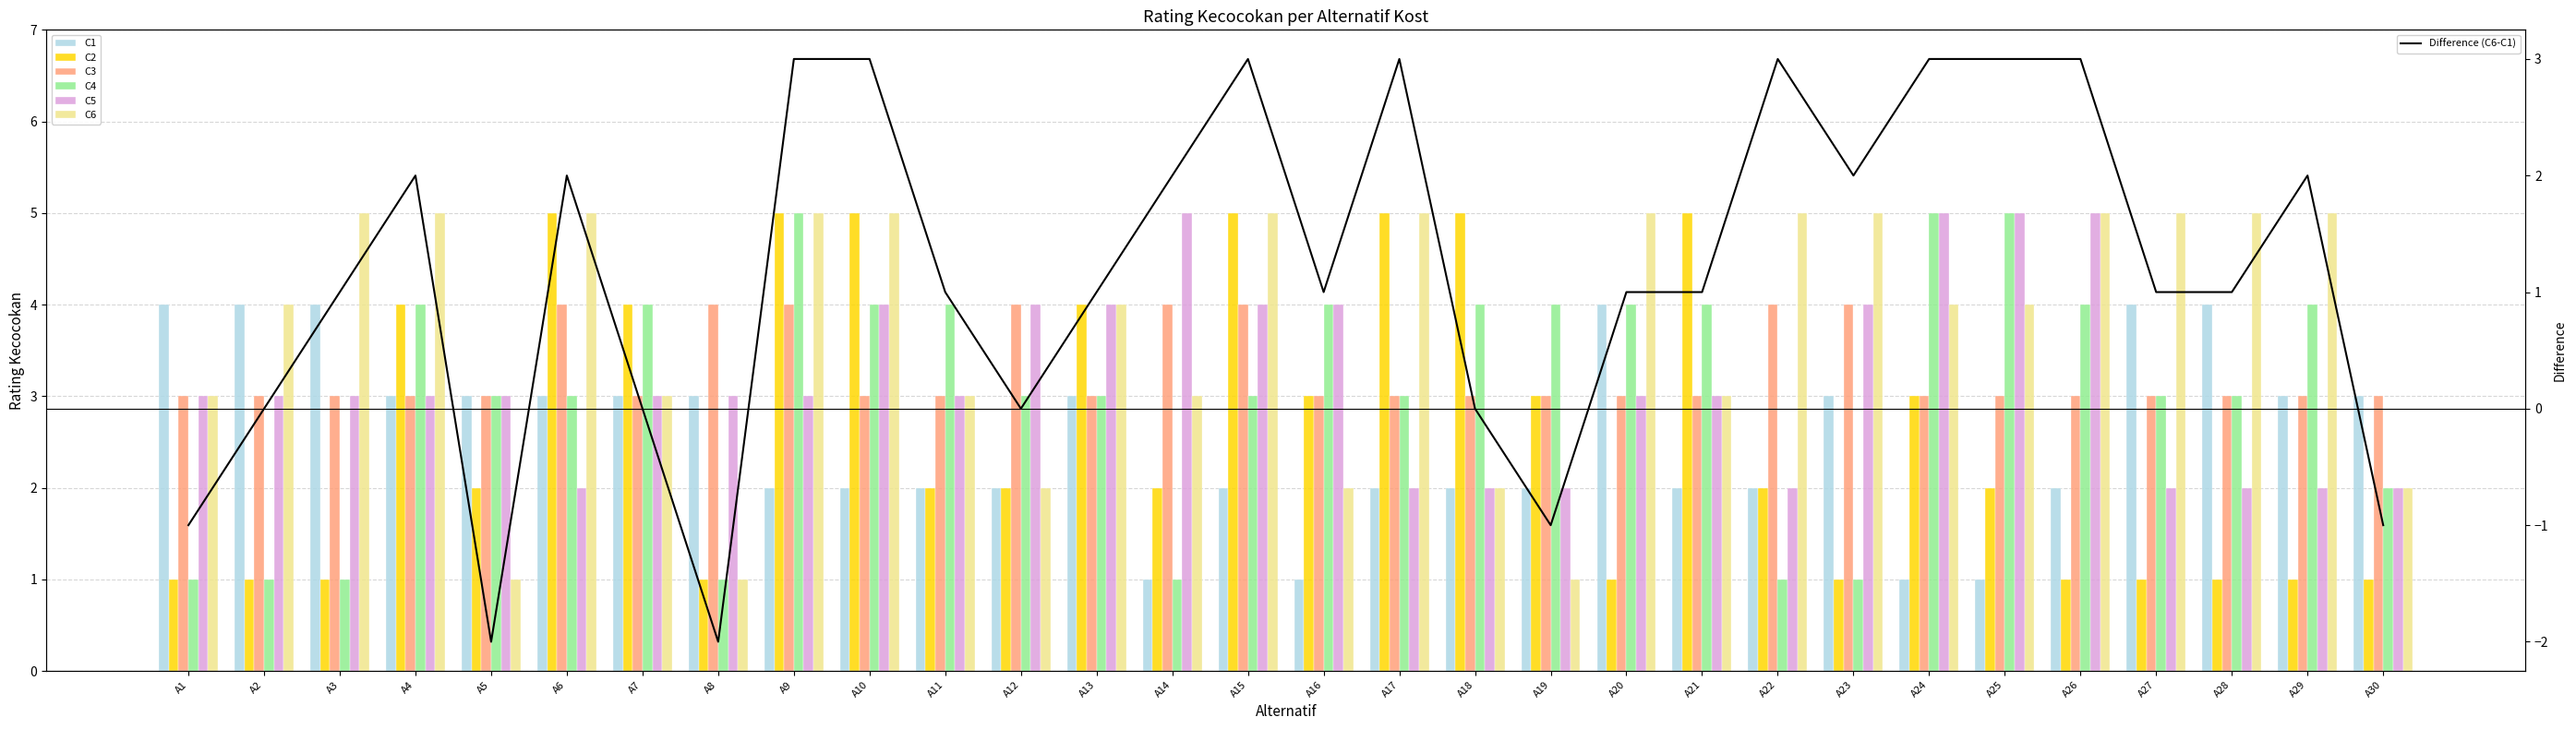

What is the value of the C6 bar at the 16th from the left?

2